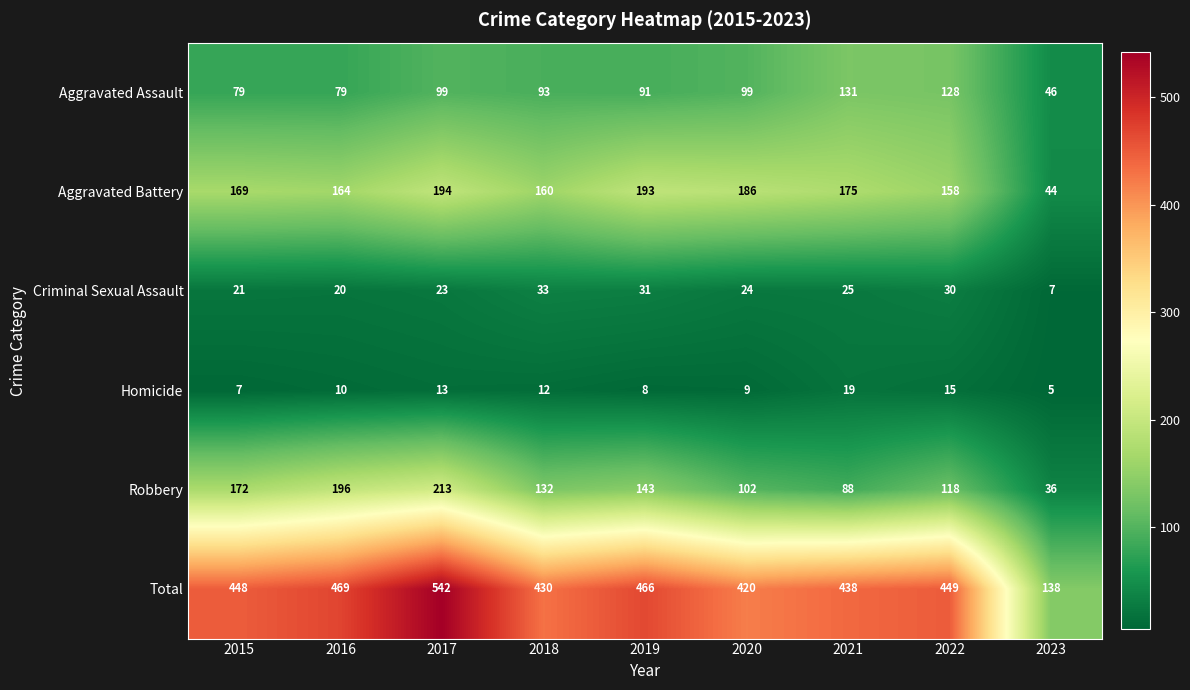

At 2019, list the series in order from smallest to largest.

Homicide, Criminal Sexual Assault, Aggravated Assault, Robbery, Aggravated Battery, Total